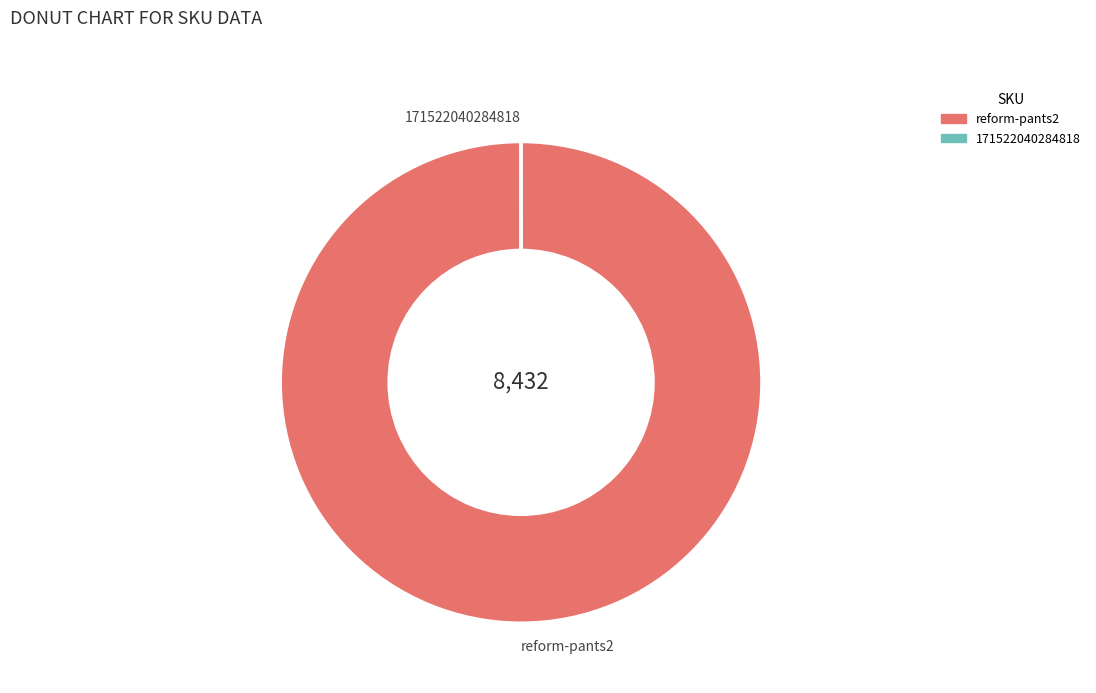

What is the largest slice in the pie chart?

reform-pants2